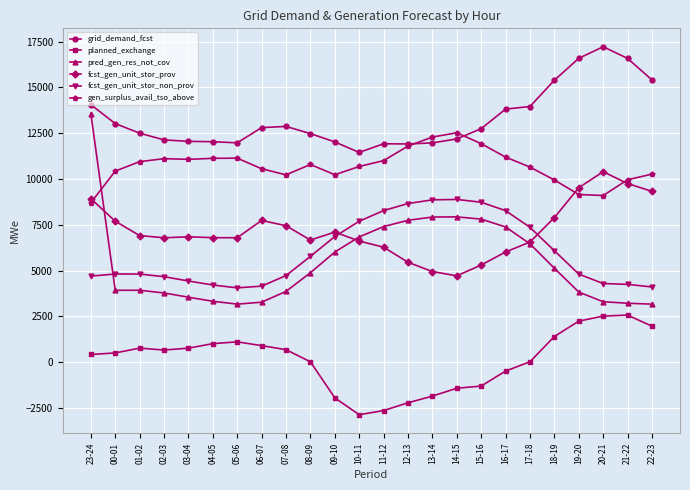

Which series has the largest range (max minus min)?

pred_gen_res_not_cov